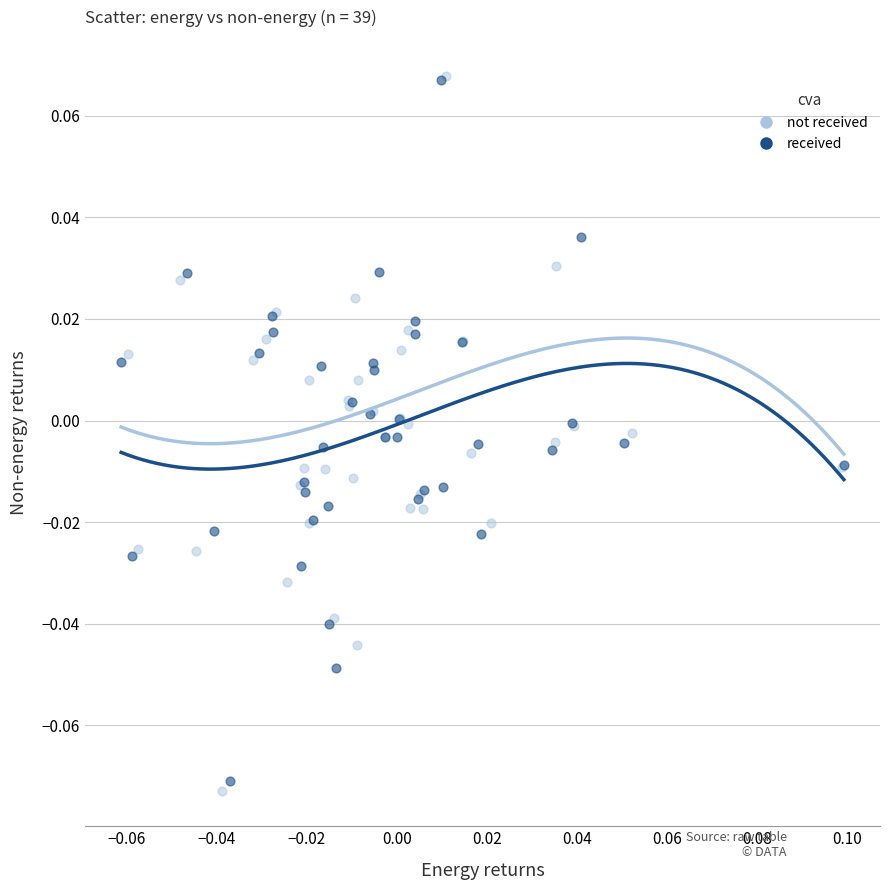

Which series has the widest spread of Y values?

not received